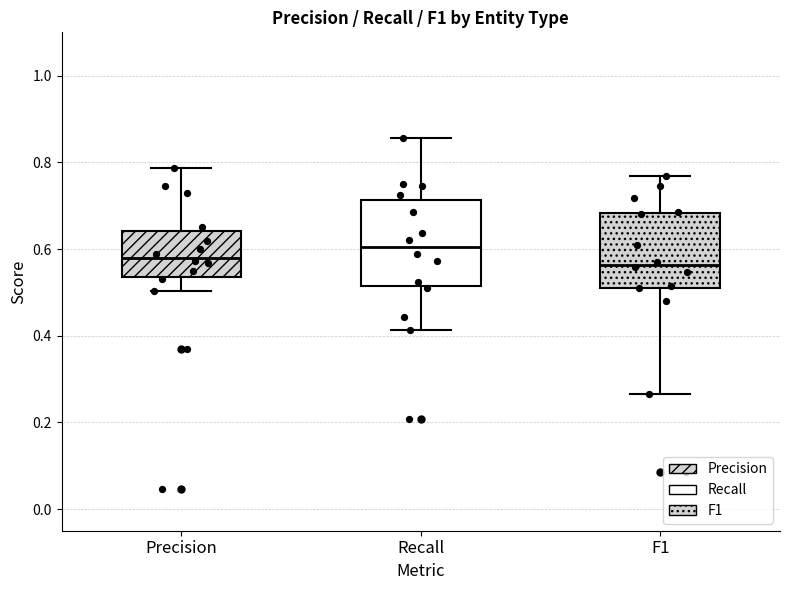

Reading left to right, read every box against the y-axis: the position of its median line, the range the box covers, and the ends of its whiskers. The values are not printed on the chart, so give them approximately, as read against the axis.

Precision: median 0.58, box 0.54 to 0.64, whiskers 0.50 to 0.78
Recall: median 0.60, box 0.52 to 0.72, whiskers 0.42 to 0.86
F1: median 0.56, box 0.52 to 0.68, whiskers 0.26 to 0.76